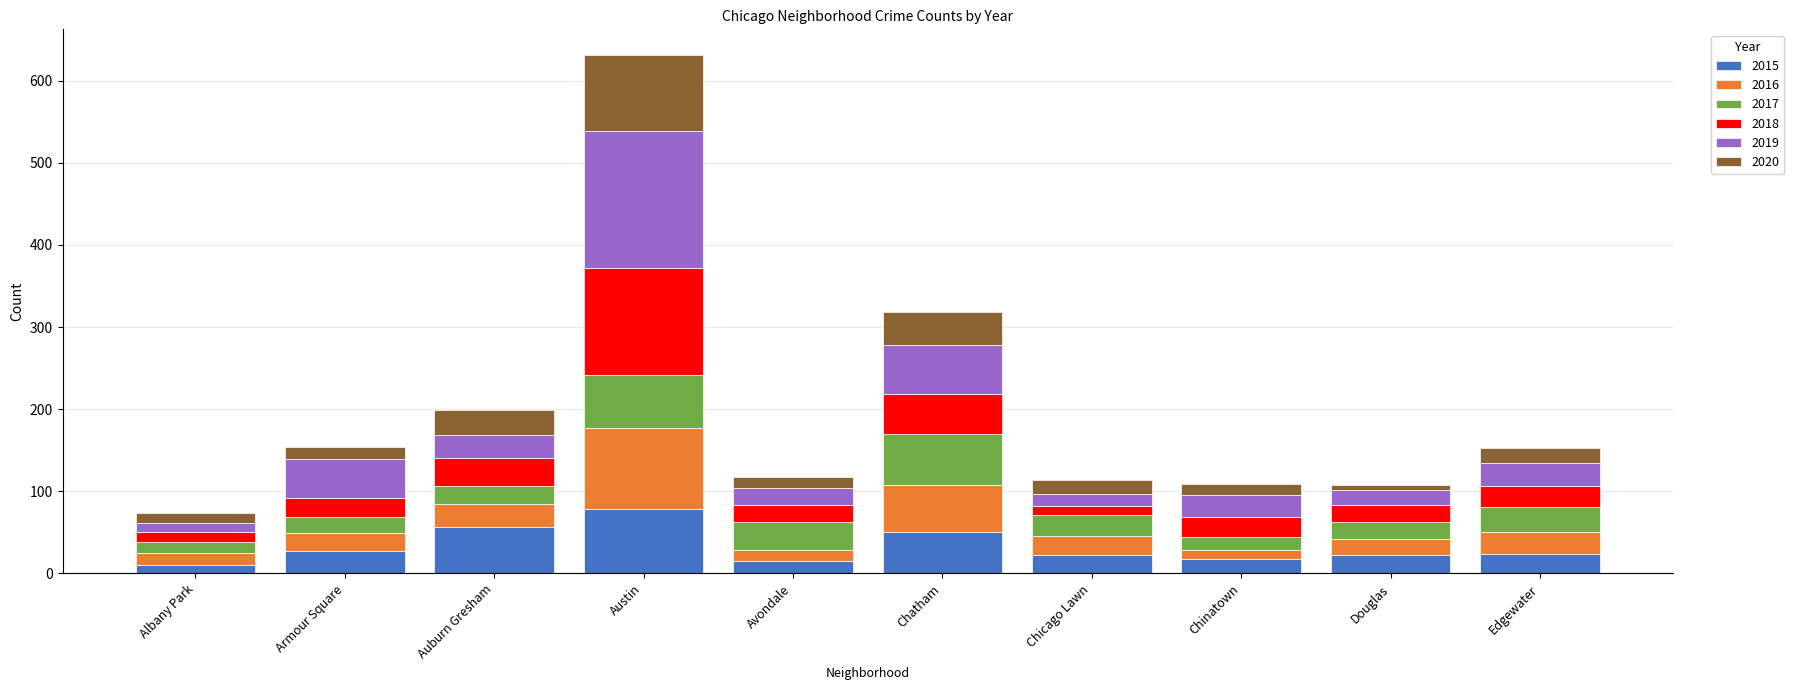

What is the total value across all series at Edgewater?

153